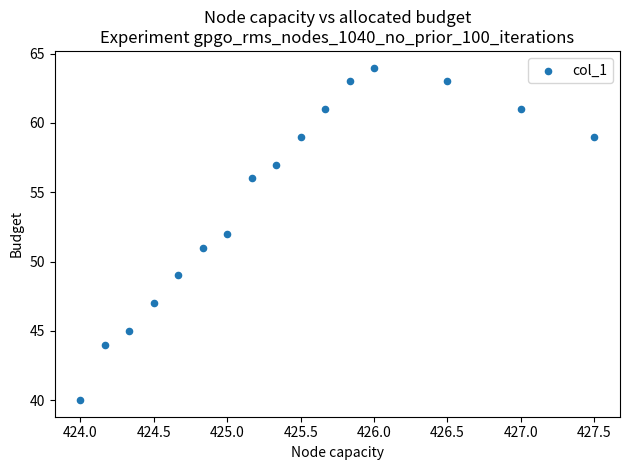

What is the range of Y values (max minus min)?

24